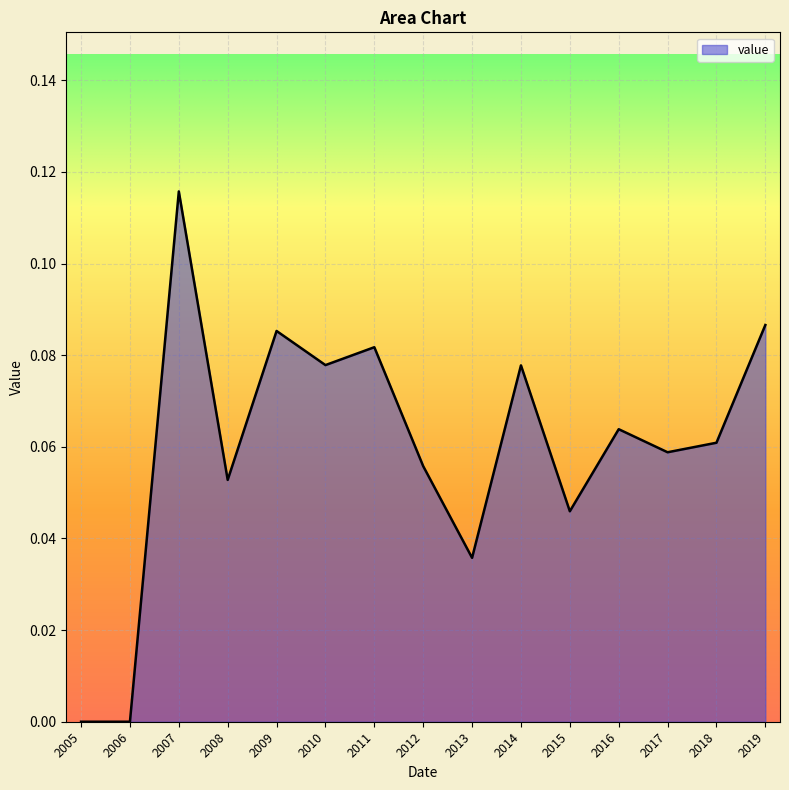

Is it true that the value at 2008 is 0.0?

False